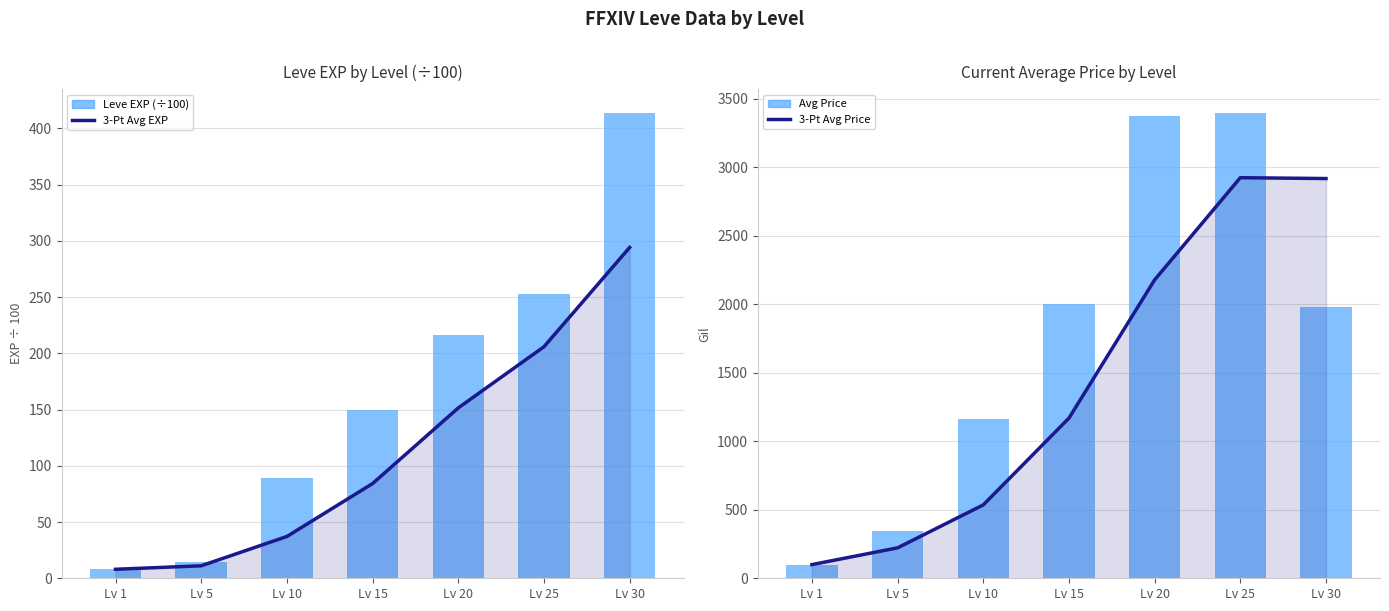

Reading left to right, extract all data points from this chart.

3-Pt Avg EXP: 8.0	11.1	37.2	84.2	151.5	205.9	294.2
3-Pt Avg Price: 99.8	222.1	535.3	1168.7	2177.7	2923.1	2916.9